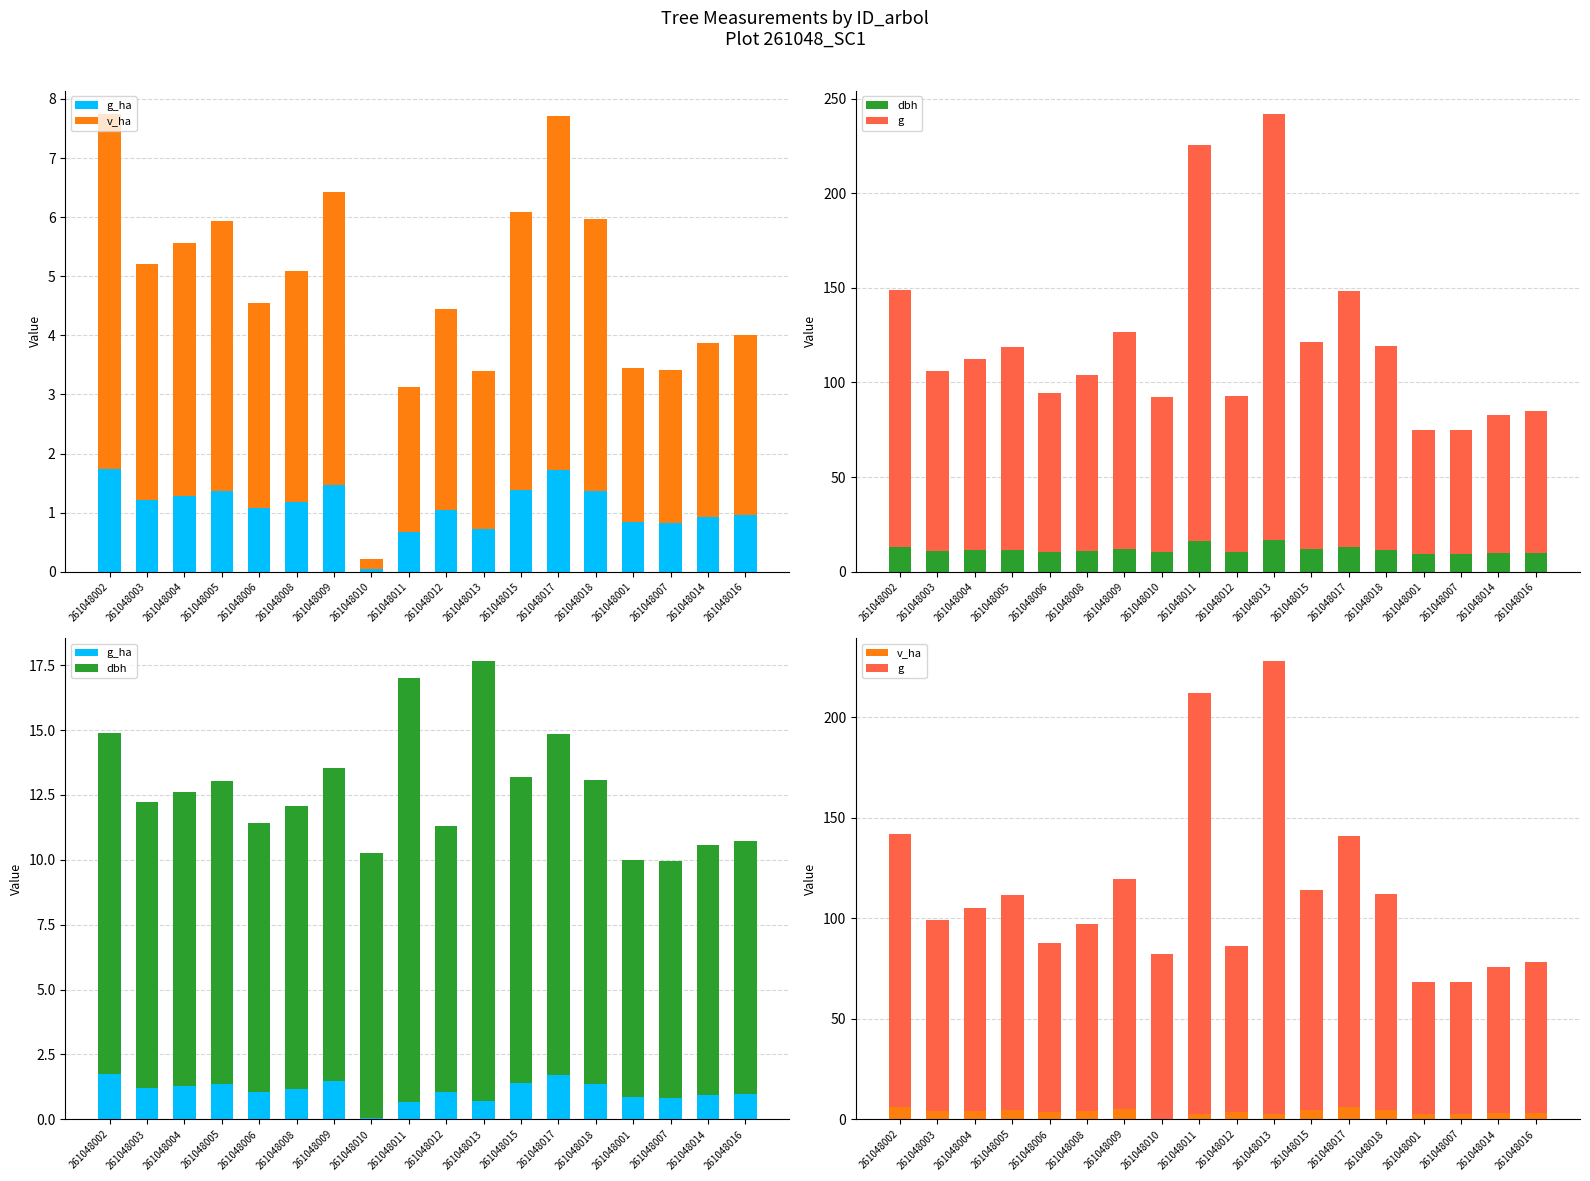

How many values in the dbh series are below 11?

8